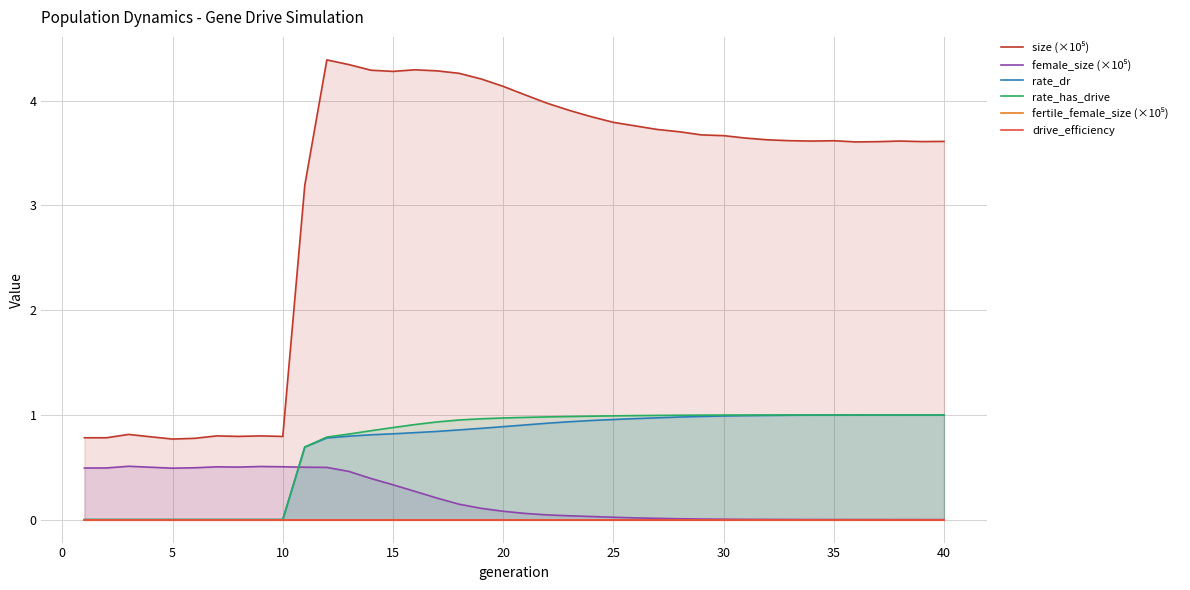

What are all the series names shown in the legend?

size (×10⁵), female_size (×10⁵), rate_dr, rate_has_drive, fertile_female_size (×10⁵), drive_efficiency